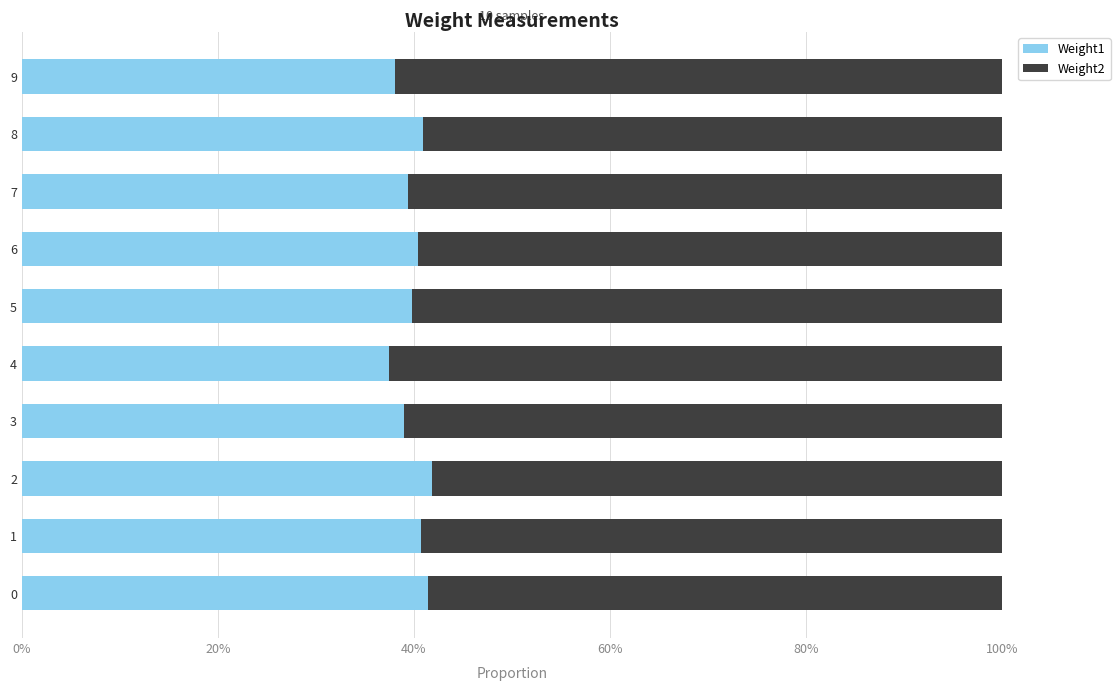

True or false: Weight1 has a value of 24.7 at 3.

False